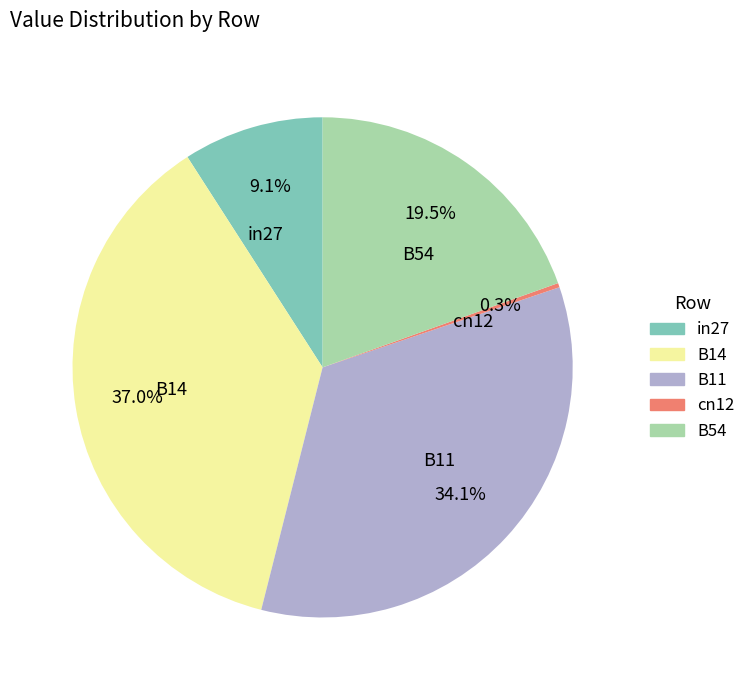

To the nearest percent, what percentage of the pie is in27?

9%